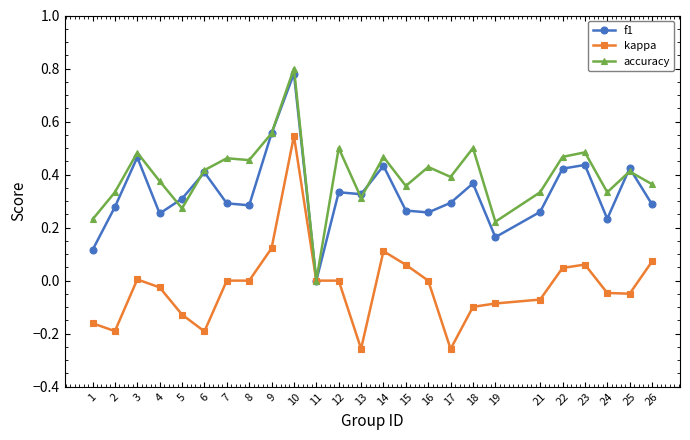

Rank the series by their maximum value, from highest to lowest.

accuracy, f1, kappa